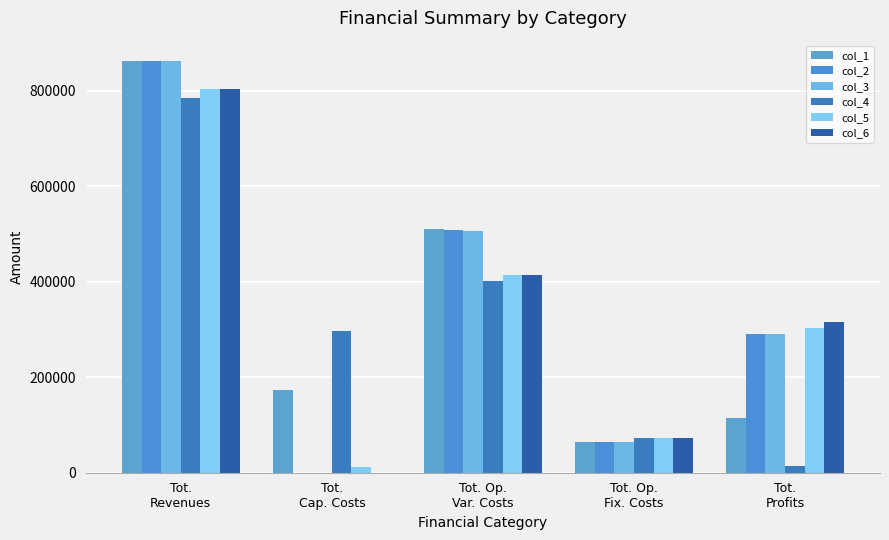

What is the sum of all col_1 values?

1723535.2